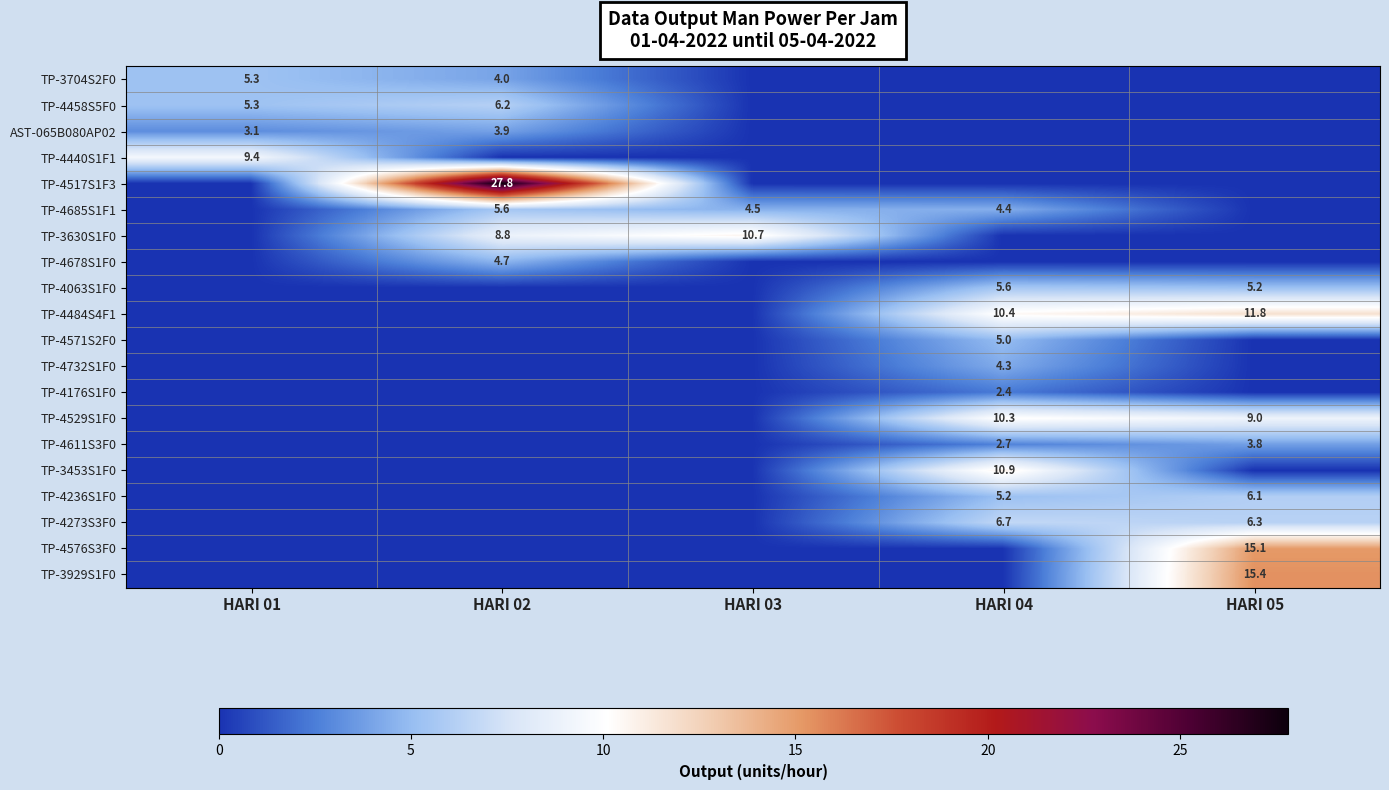

What is the spread (max minus min) of values at HARI 02?

27.8